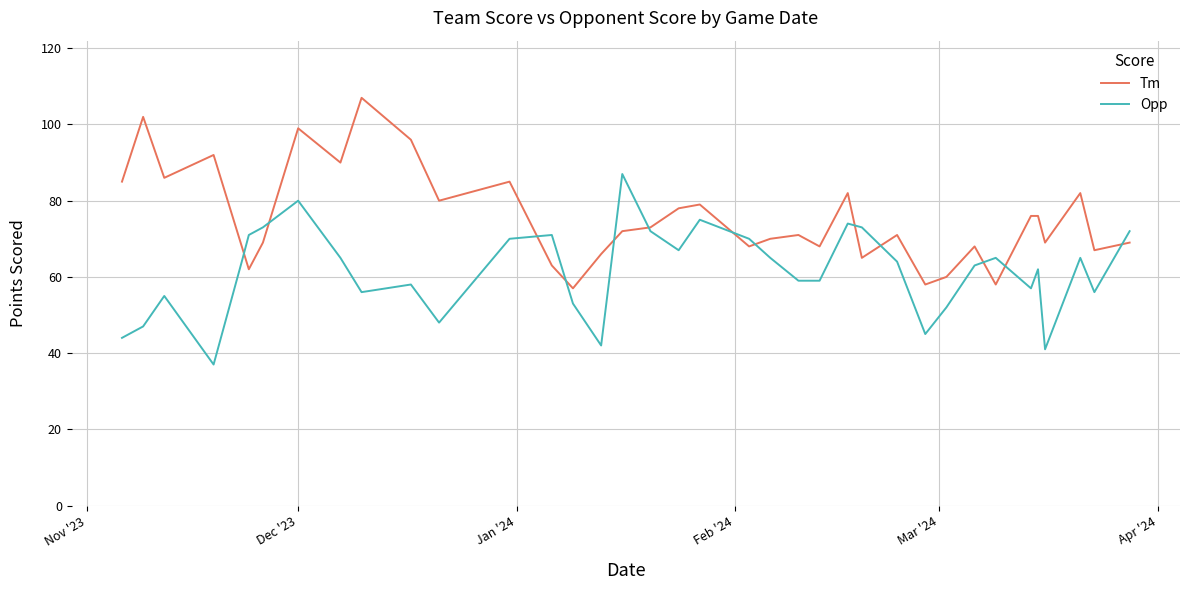

List the series in order of their peak value, highest first.

Tm, Opp